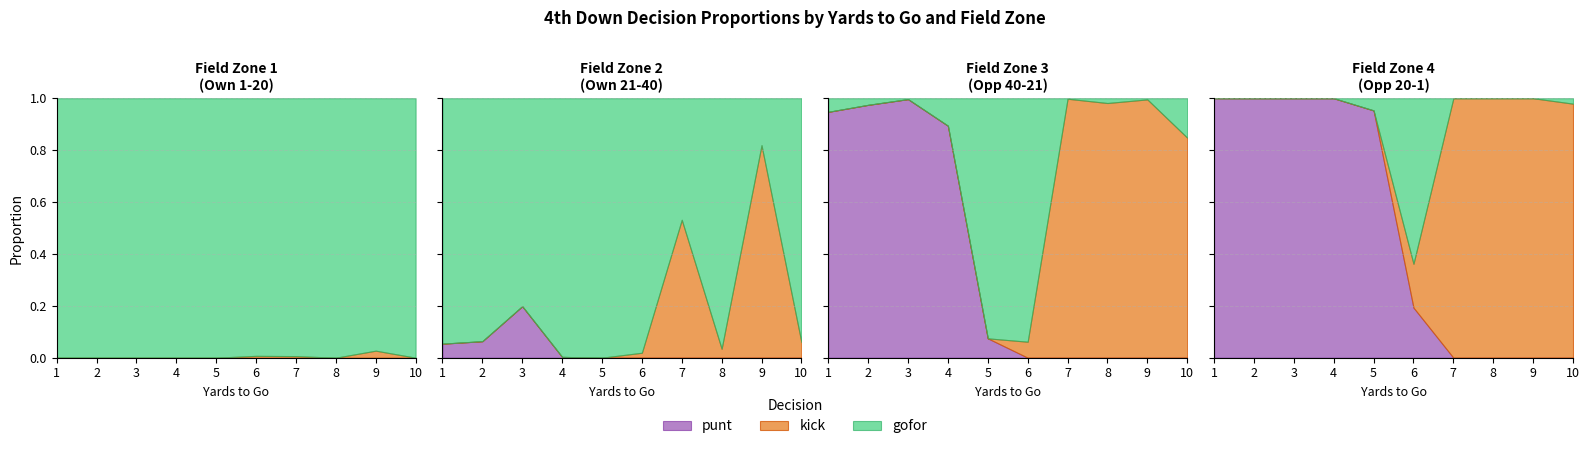

At how many categories does at least one series exceed 0?

10